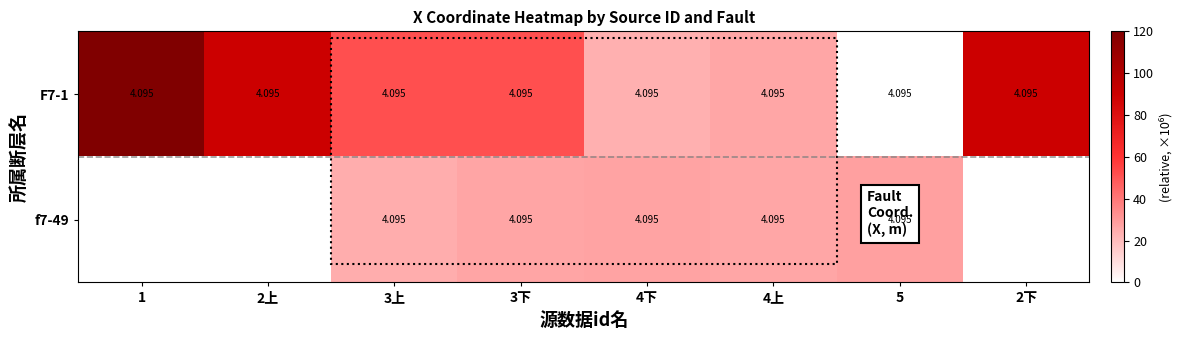

Rank the series at 5 from lowest to highest value.

F7-1, f7-49